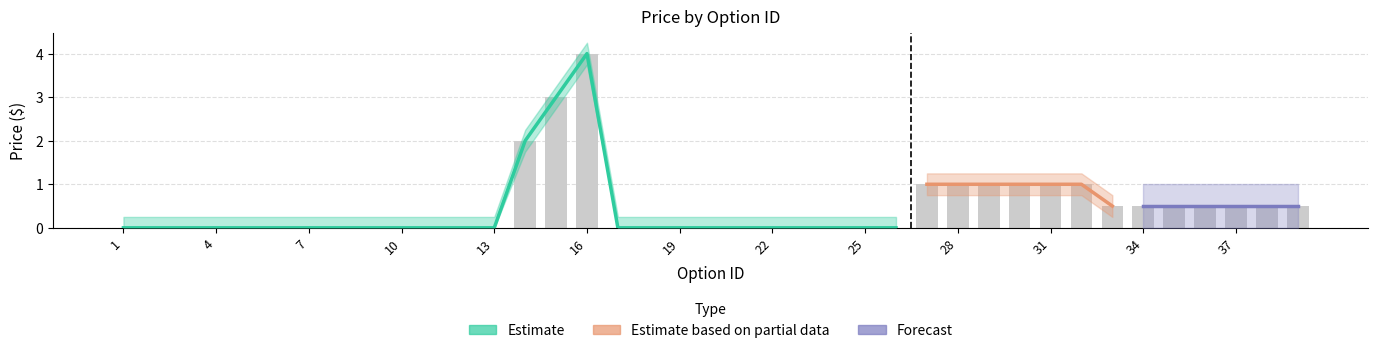

Is the value of Estimate at 9 greater than the value of Forecast at 9?

No